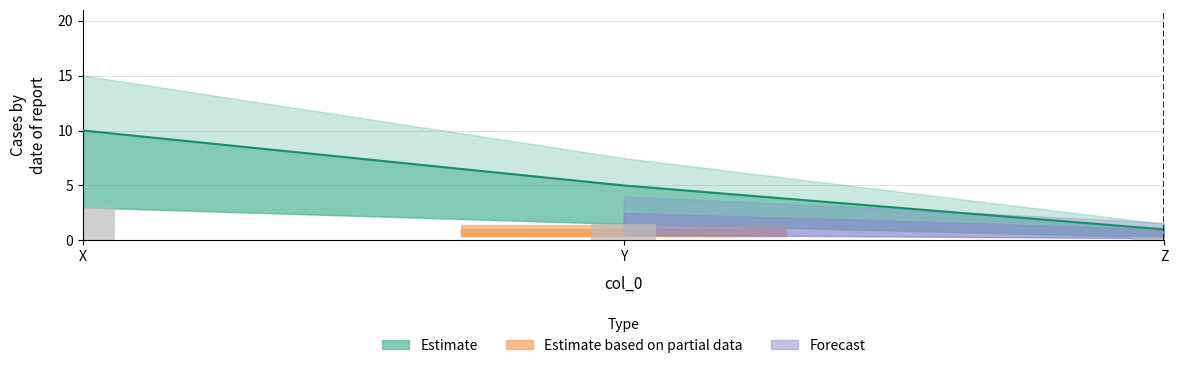

What is the sum of the values at Z and Y?

6